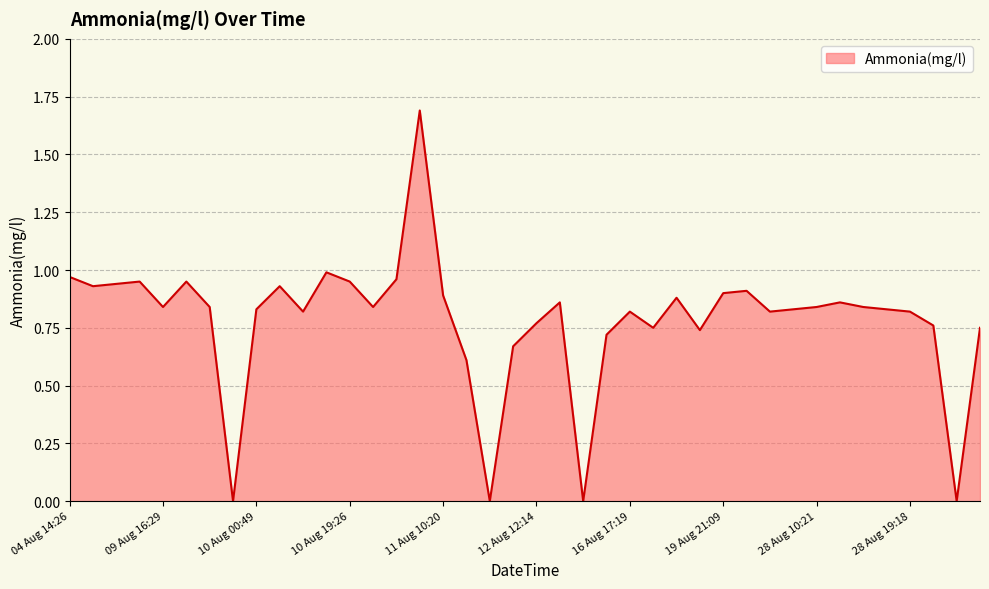

What is the greatest value displayed?

1.7